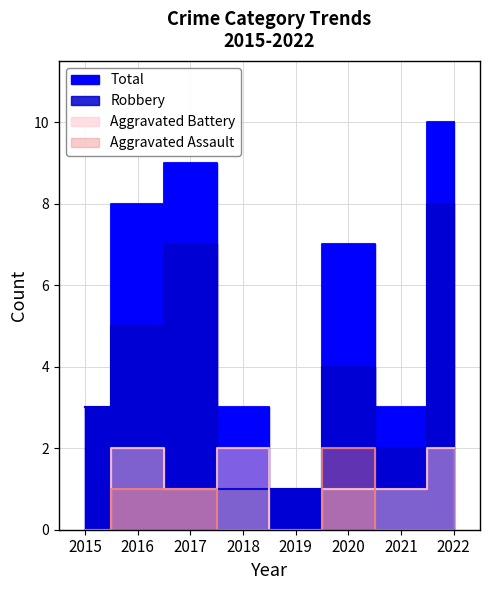

Which series has the largest range (max minus min)?

Total